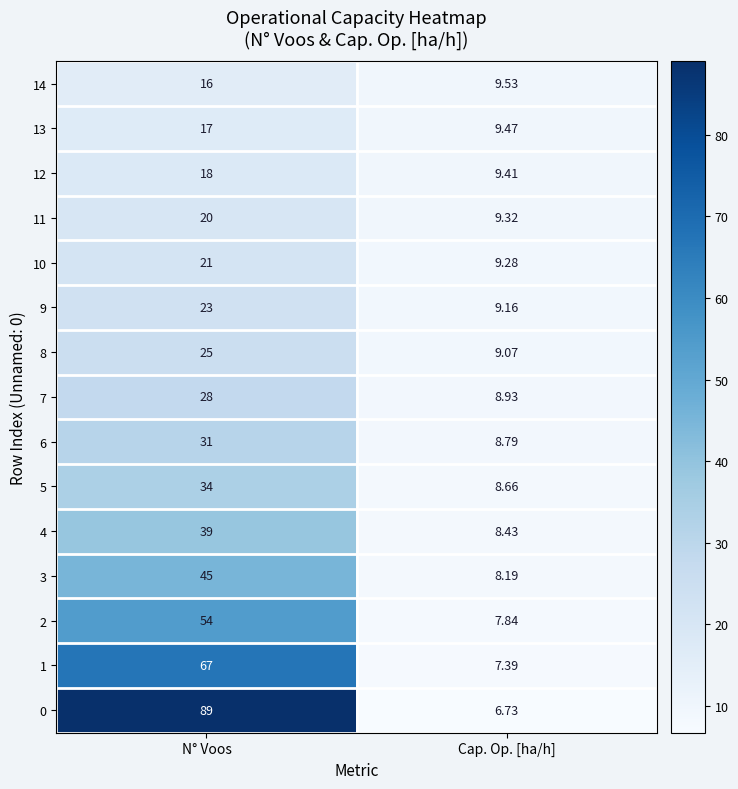

Rank the categories by 1 value from lowest to highest.

Cap. Op. [ha/h], N° Voos